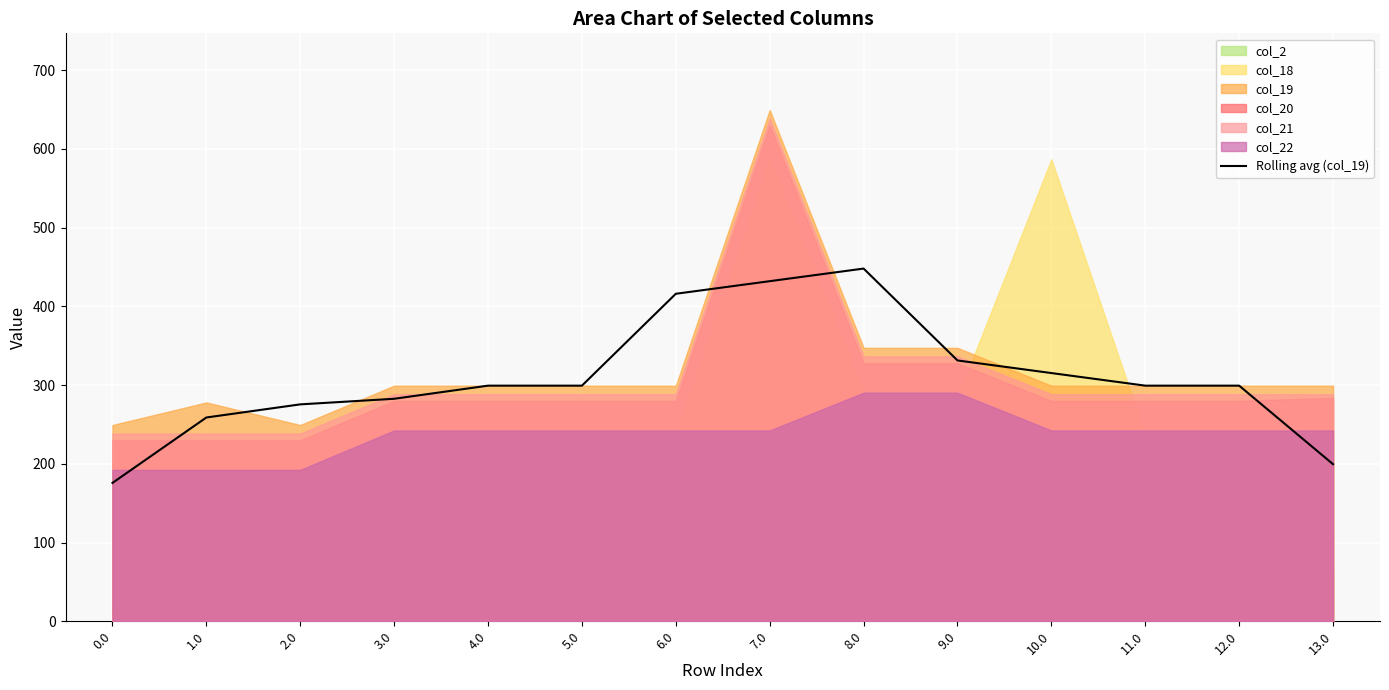

Is it true that the value at 11.0 is 299.2?

True